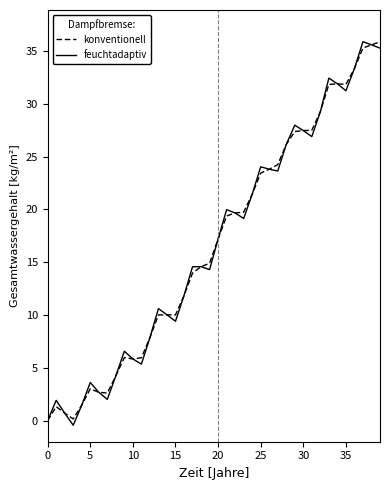

What is the highest value of the feuchtadaptiv series?

35.9